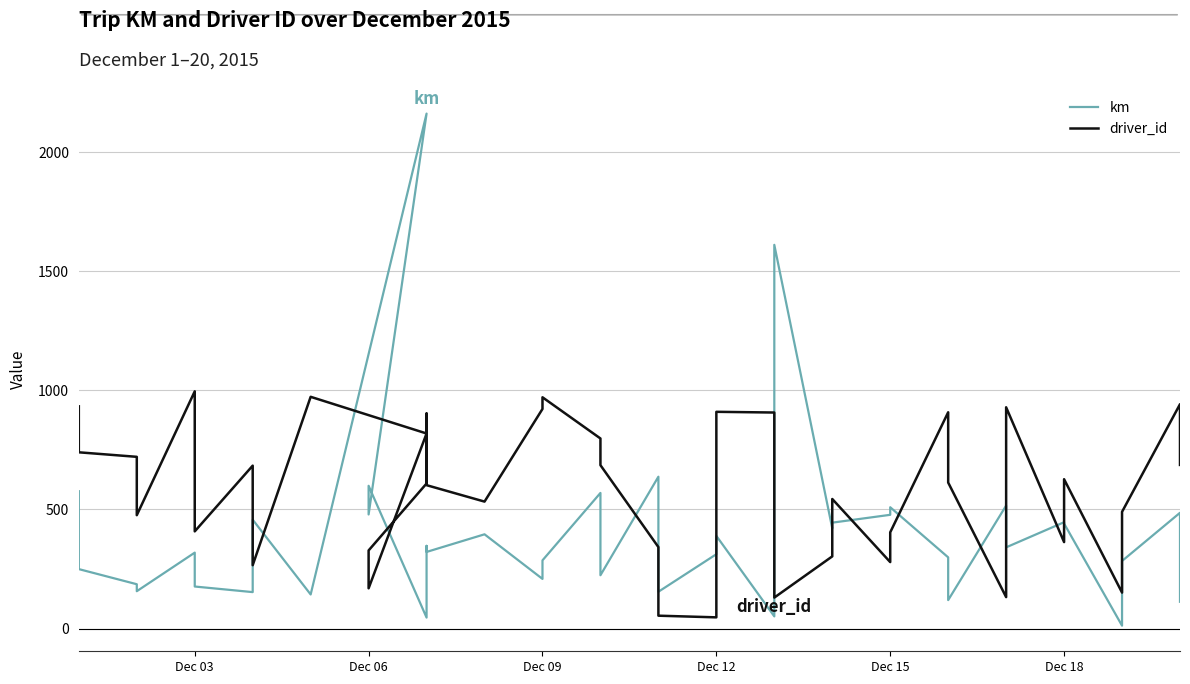

Which has a higher value, Dec 12 or Dec 09?

Dec 12